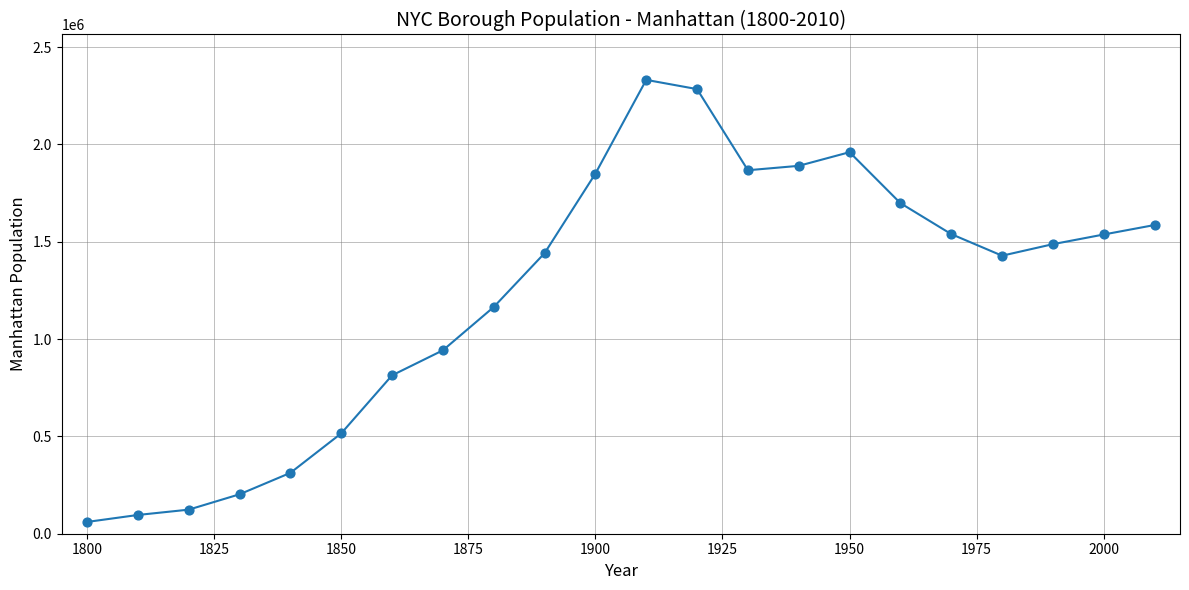

What is the maximum value shown in the chart?

2331542